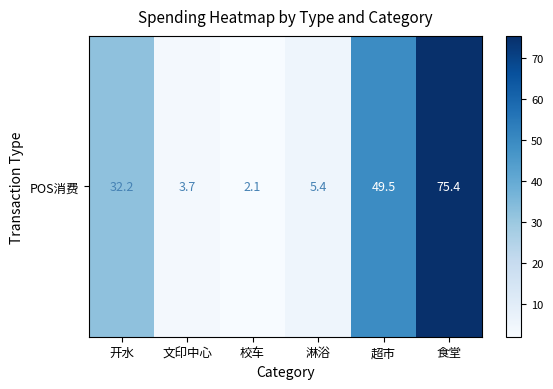

Reading left to right, what are all the values shown in this chart?

32.2	3.7	2.1	5.4	49.5	75.4